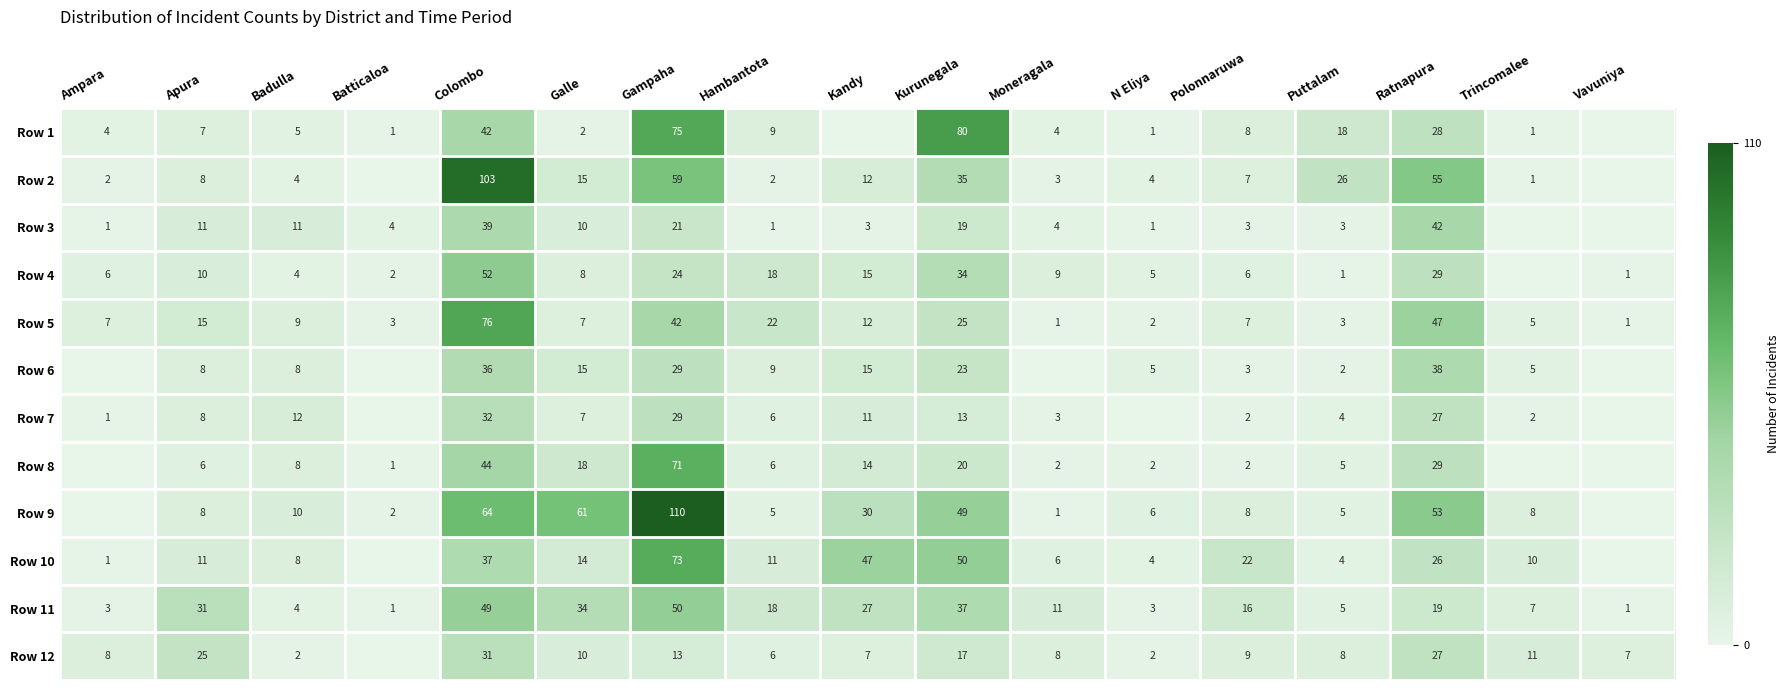

What is the spread (max minus min) of values at Ratnapura?

36